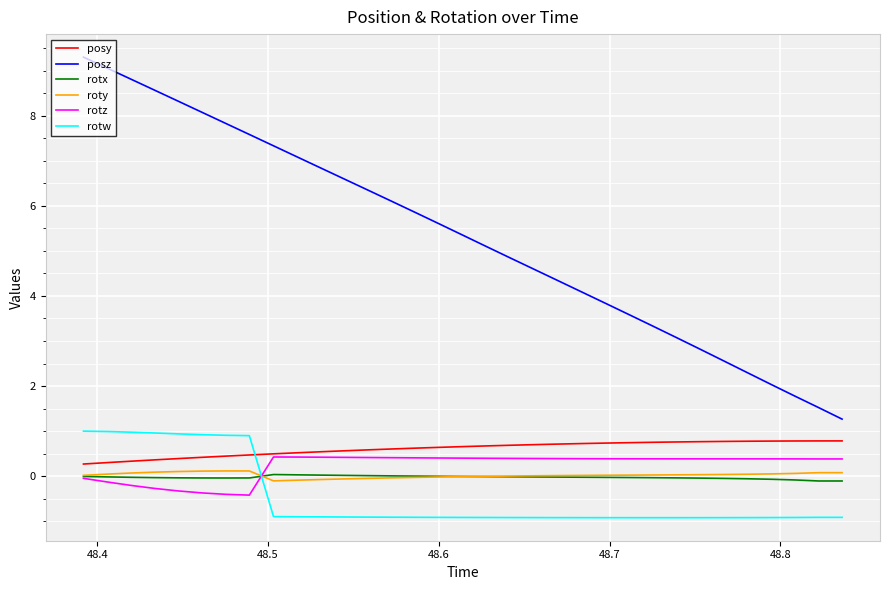

Which series has the largest total across all categories?

posz